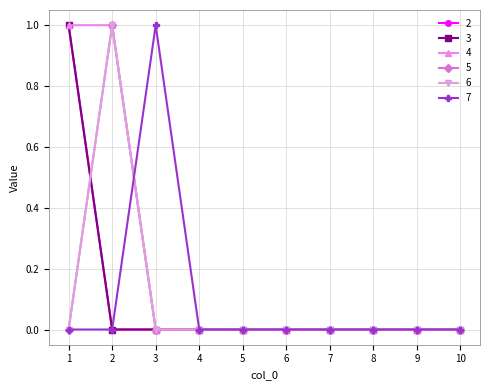

Does the chart have visible grid lines?

Yes